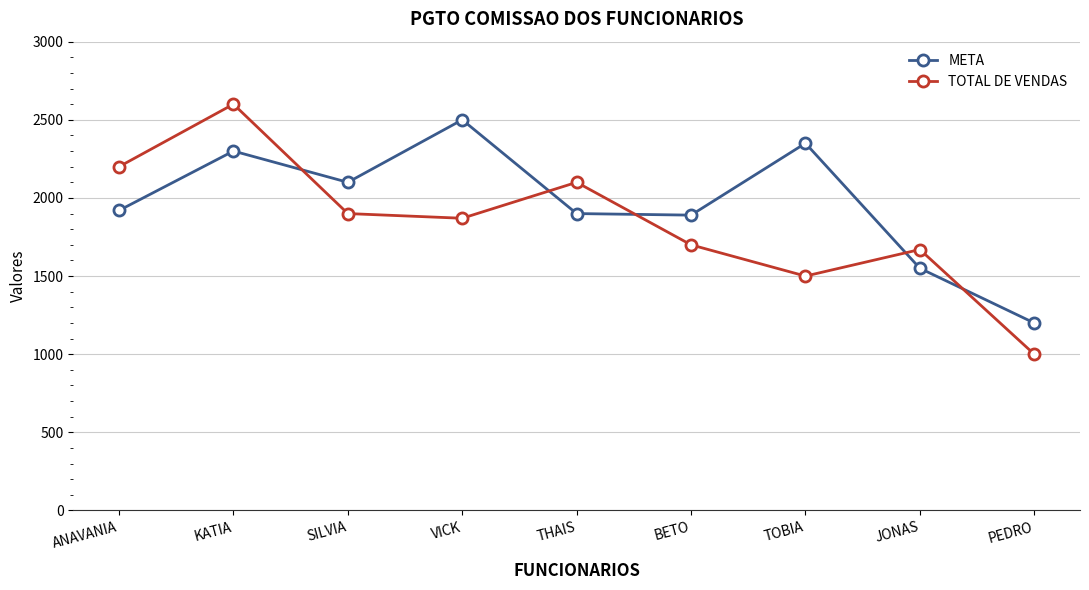

At which category is the sum across all series the highest?

KATIA